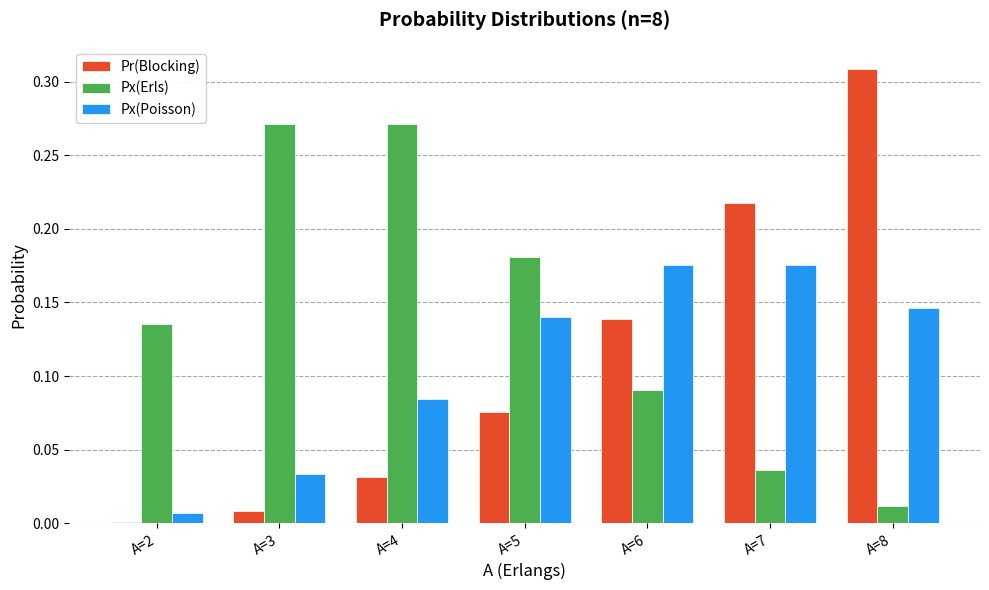

The Px(Poisson) series shows 0.0 at A=3. True or false?

True